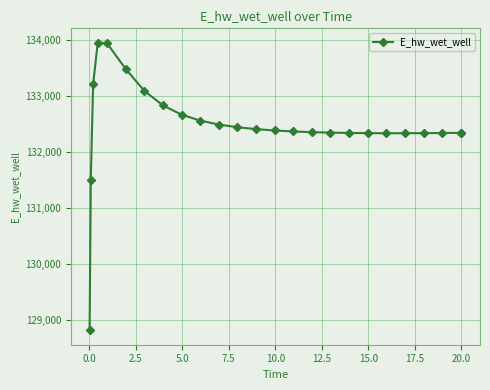

What is the maximum value shown in the chart?

133955.0